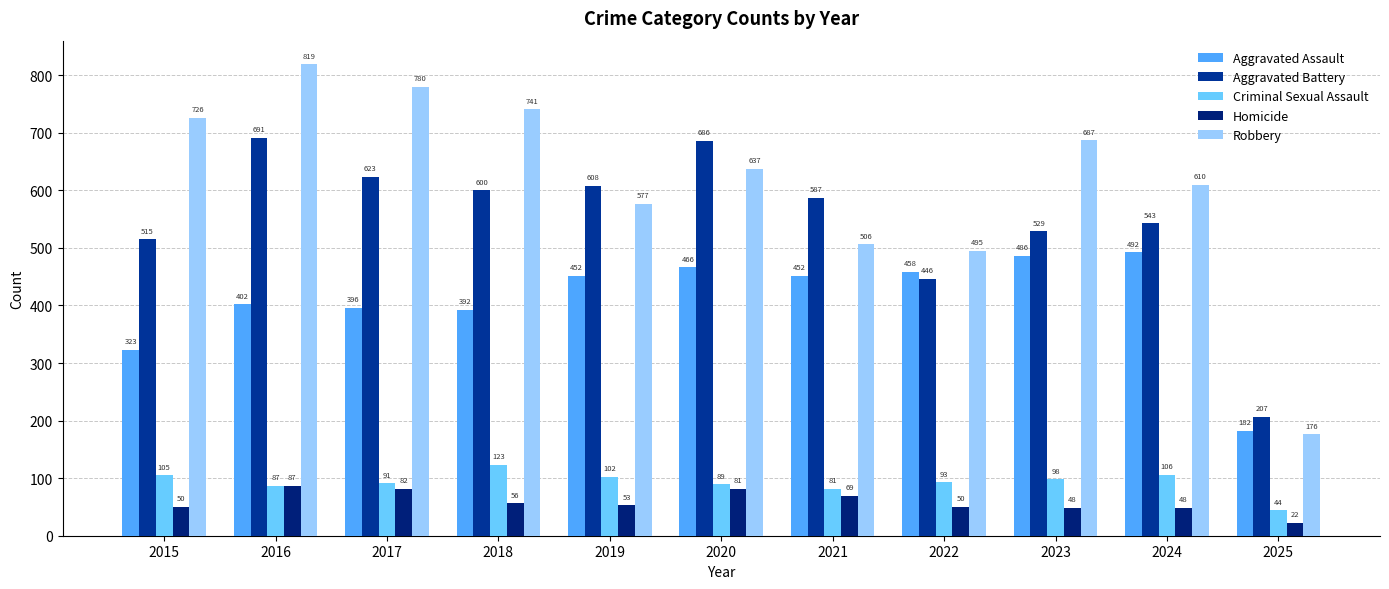

Reading left to right, extract all data points from this chart.

Aggravated Assault: 323	402	396	392	452	466	452	458	486	492	182
Aggravated Battery: 515	691	623	600	608	686	587	446	529	543	207
Criminal Sexual Assault: 105	87	91	123	102	89	81	93	98	106	44
Homicide: 50	87	82	56	53	81	69	50	48	48	22
Robbery: 726	819	780	741	577	637	506	495	687	610	176